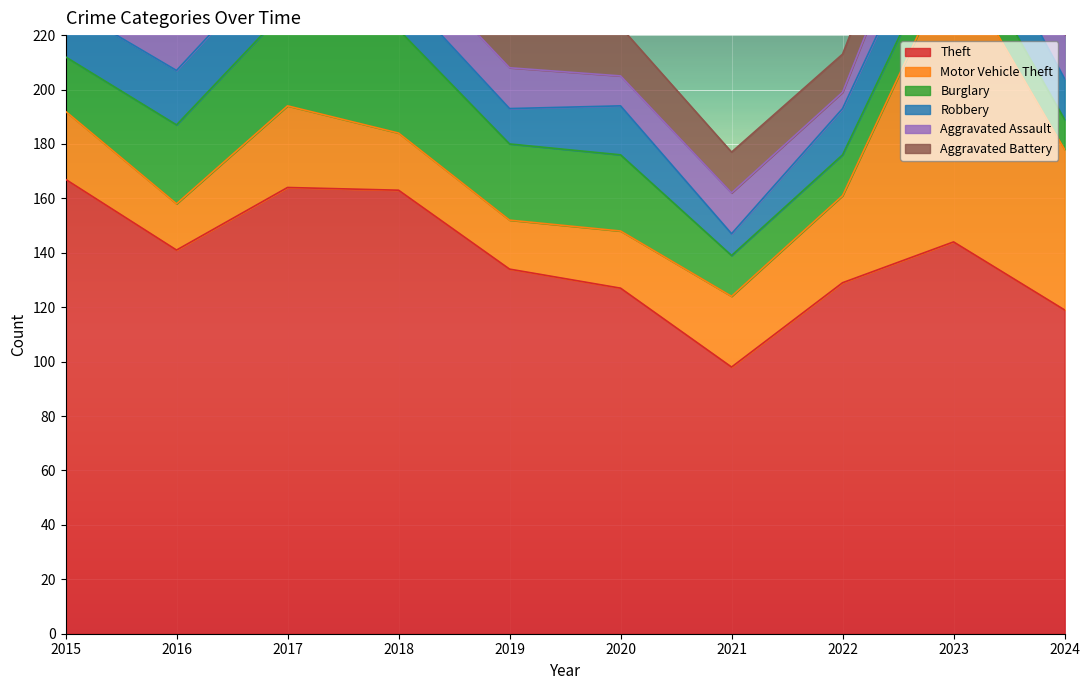

Which label corresponds to the largest value in the chart?

2015